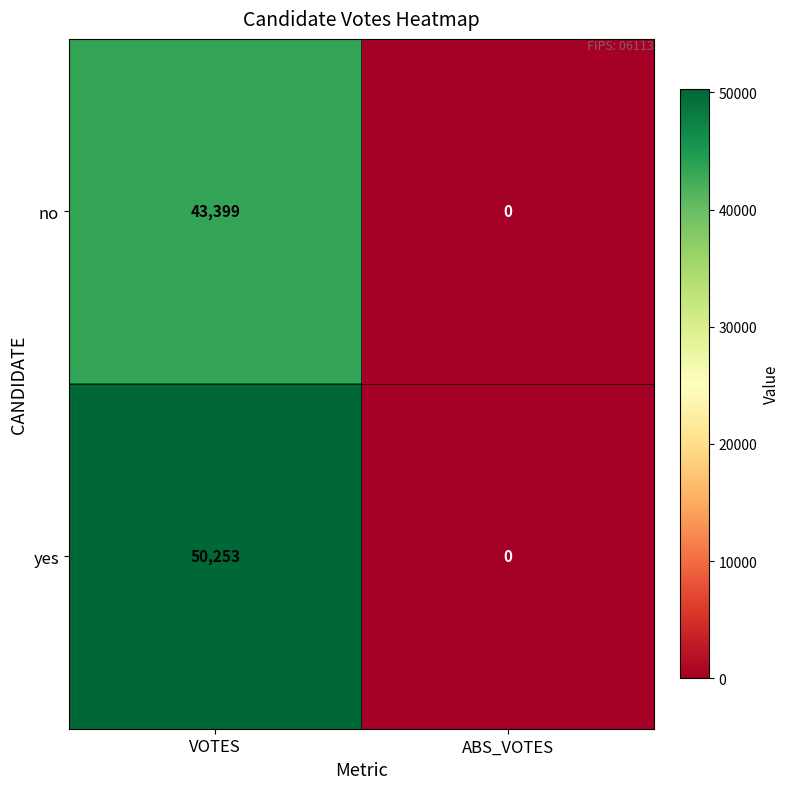

Reading left to right, extract all data points from this chart.

no: 43399	0
yes: 50253	0